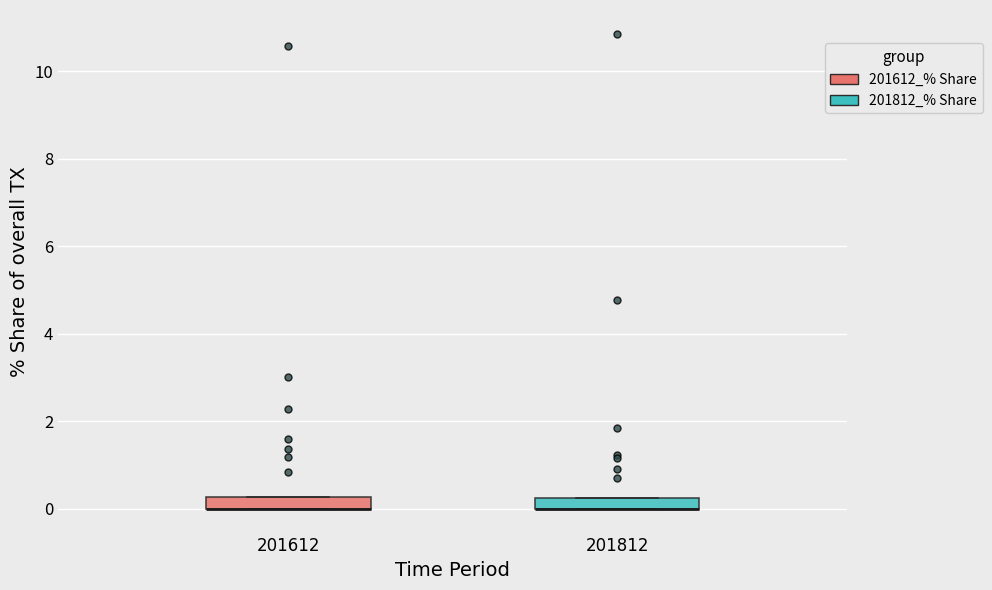

Where is the upper edge of the box at x = 201812 on the y-axis? The values are not printed on the chart, so give them approximately, as read against the axis.

0.2